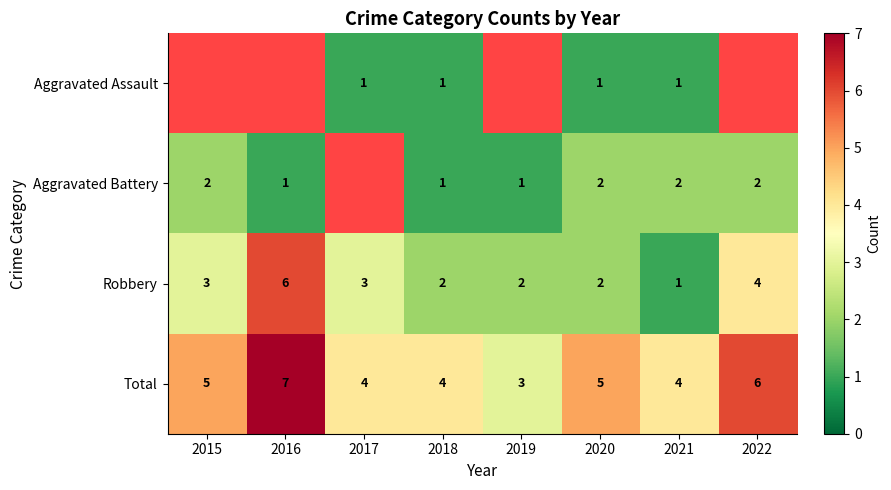

What is the difference between the maximum and minimum values in the Robbery series?

5